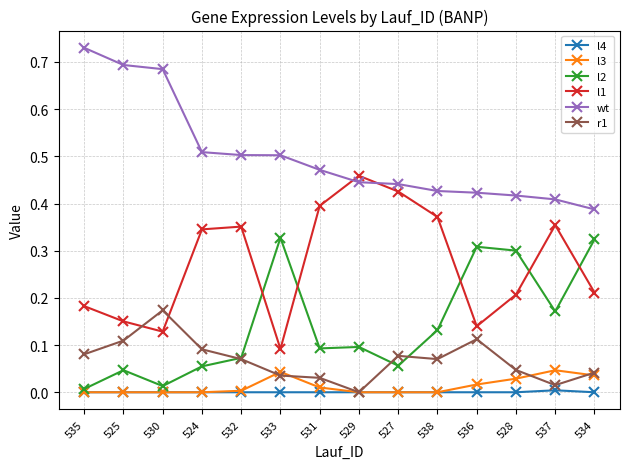

List the series in order of their peak value, highest first.

wt, l1, l2, r1, l3, l4